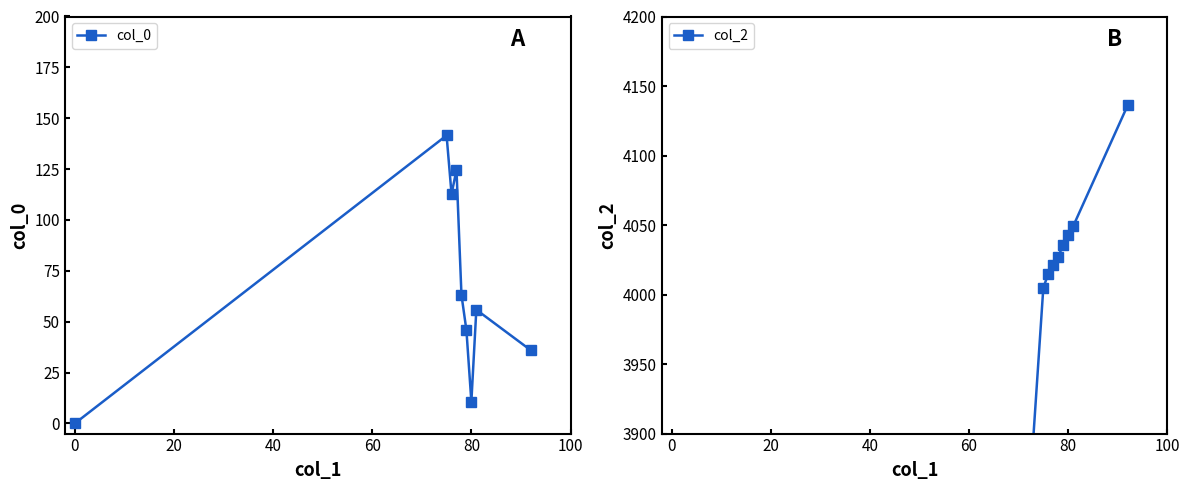

True or false: col_2 and col_0 intersect in this chart.

False